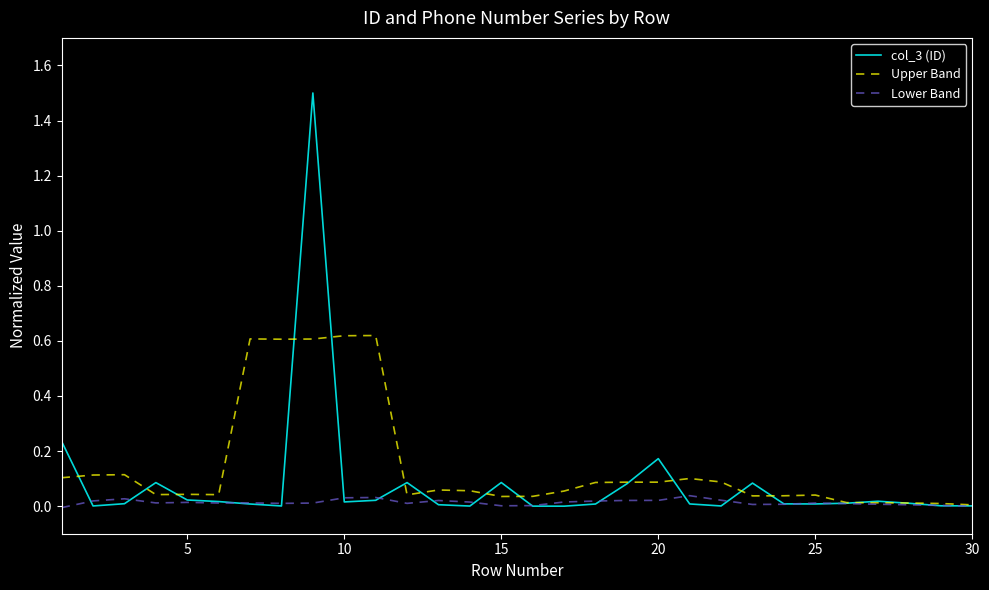

List the series in order of their peak value, lowest first.

Lower Band, Upper Band, col_3 (ID)